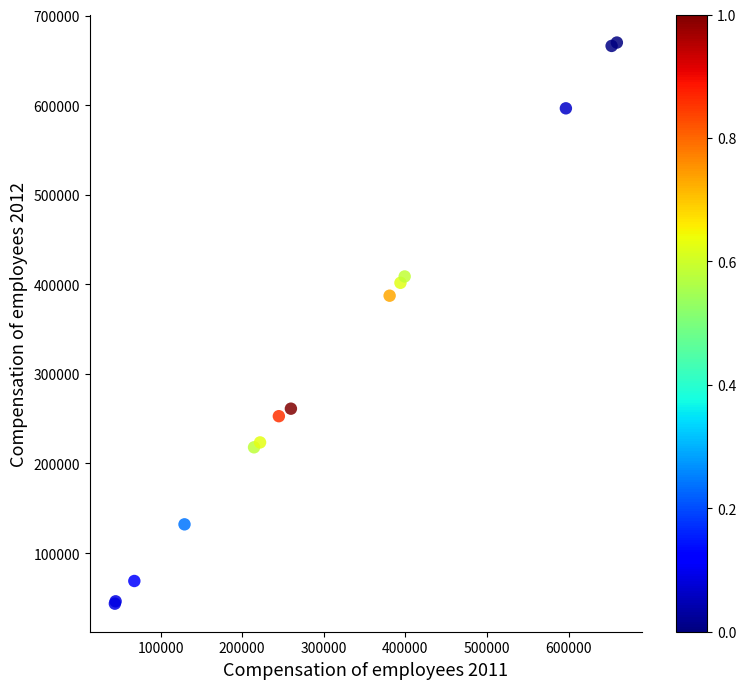

What Y value in the scatter plot is closest to 356827?

387452.7